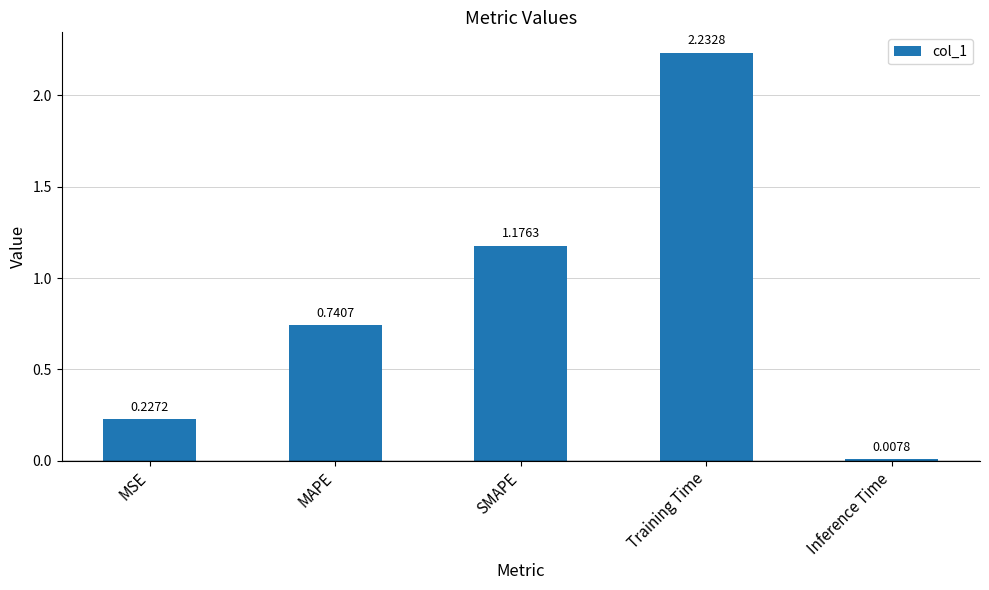

What is the label of the 4th bar from the left?

Training Time